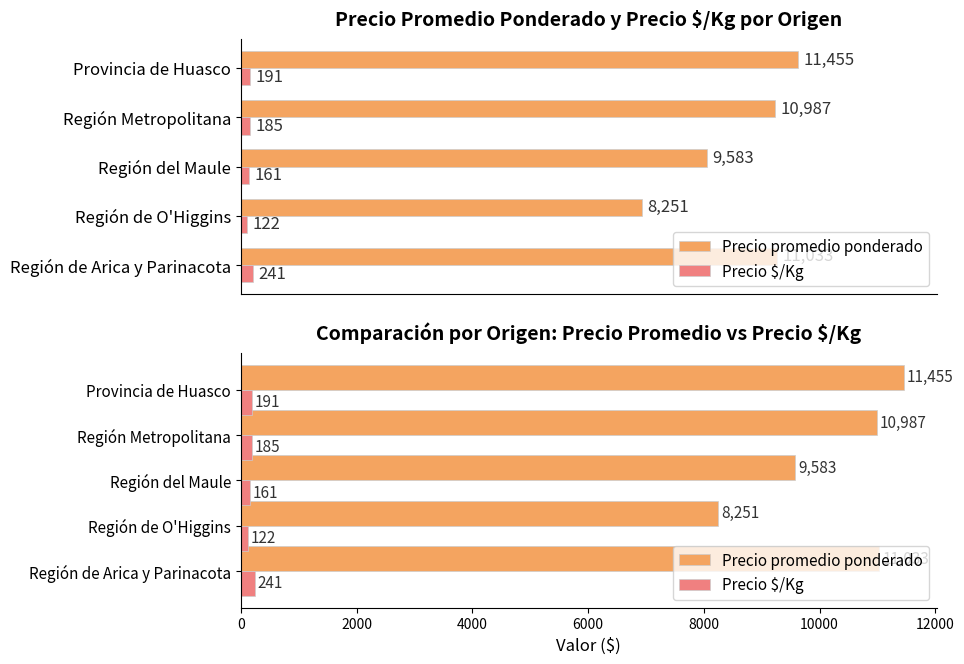

How many bars are there in each group?

2